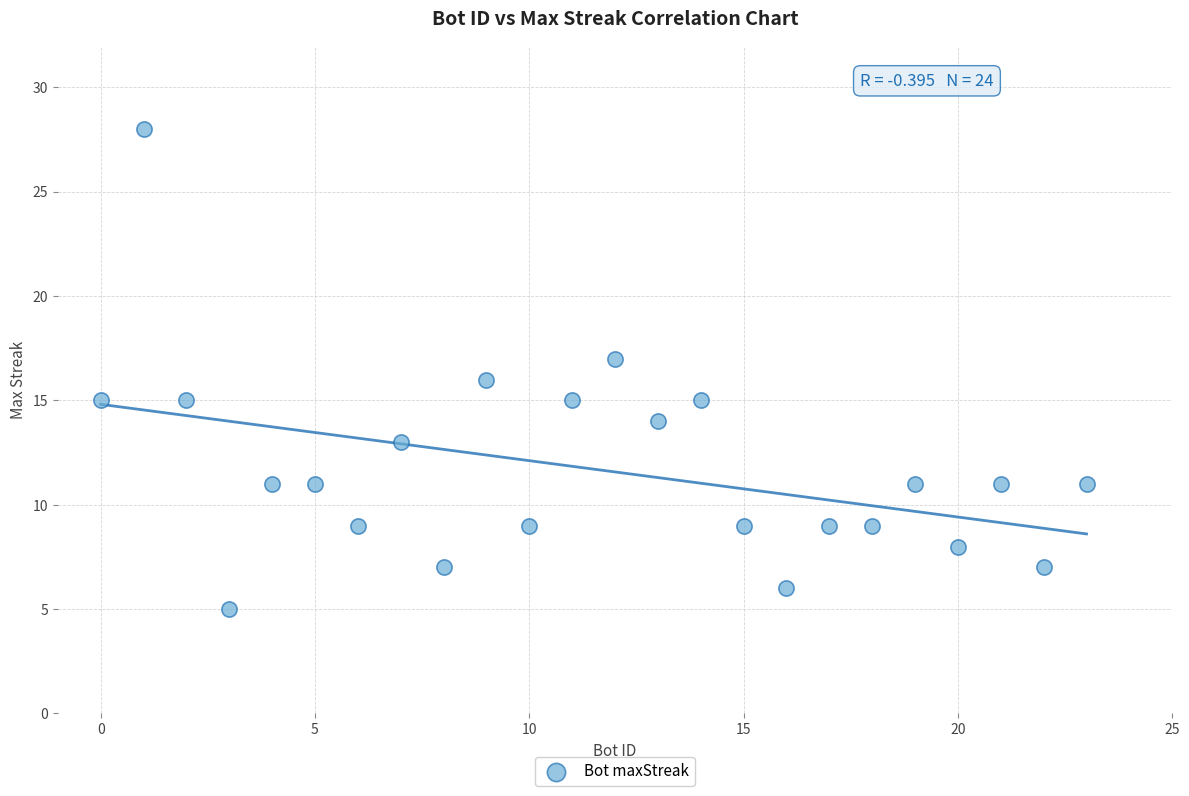

What is the range of Y values (max minus min)?

23